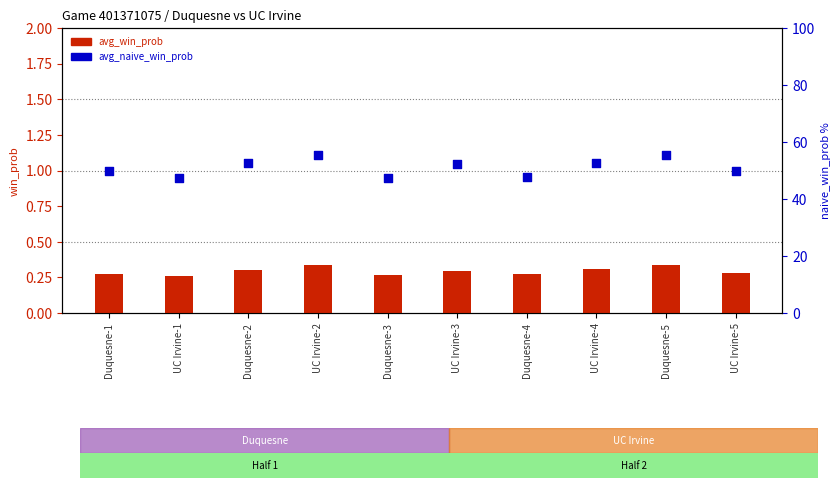

Which series has the largest total across all categories?

avg_naive_win_prob